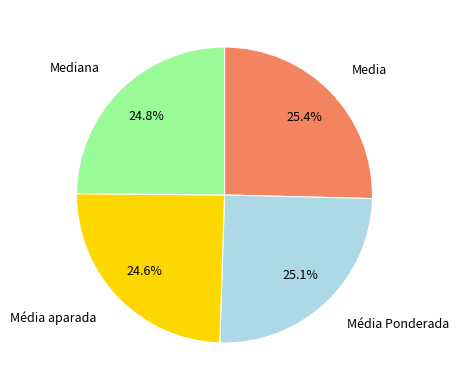

How many segments does this pie chart have?

4